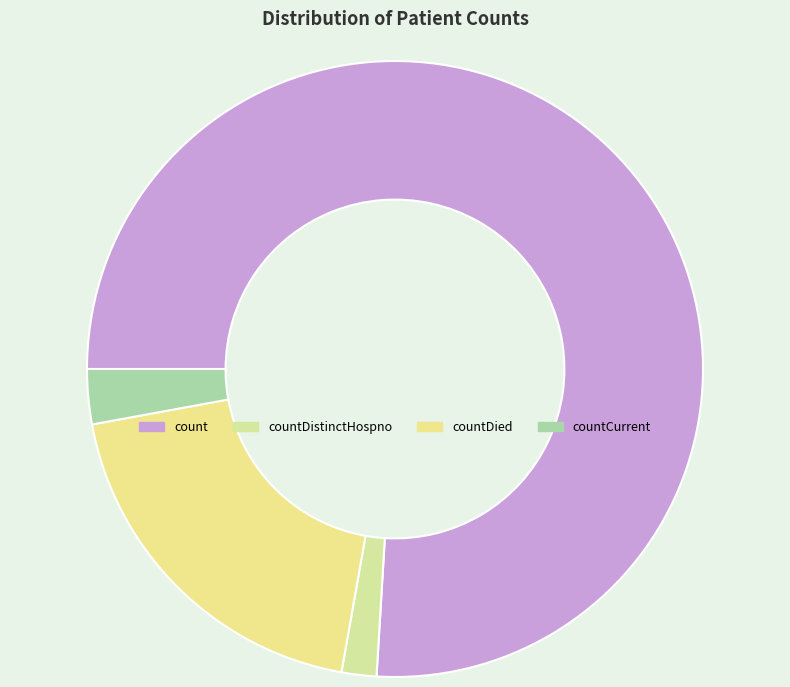

How many segments does this pie chart have?

4